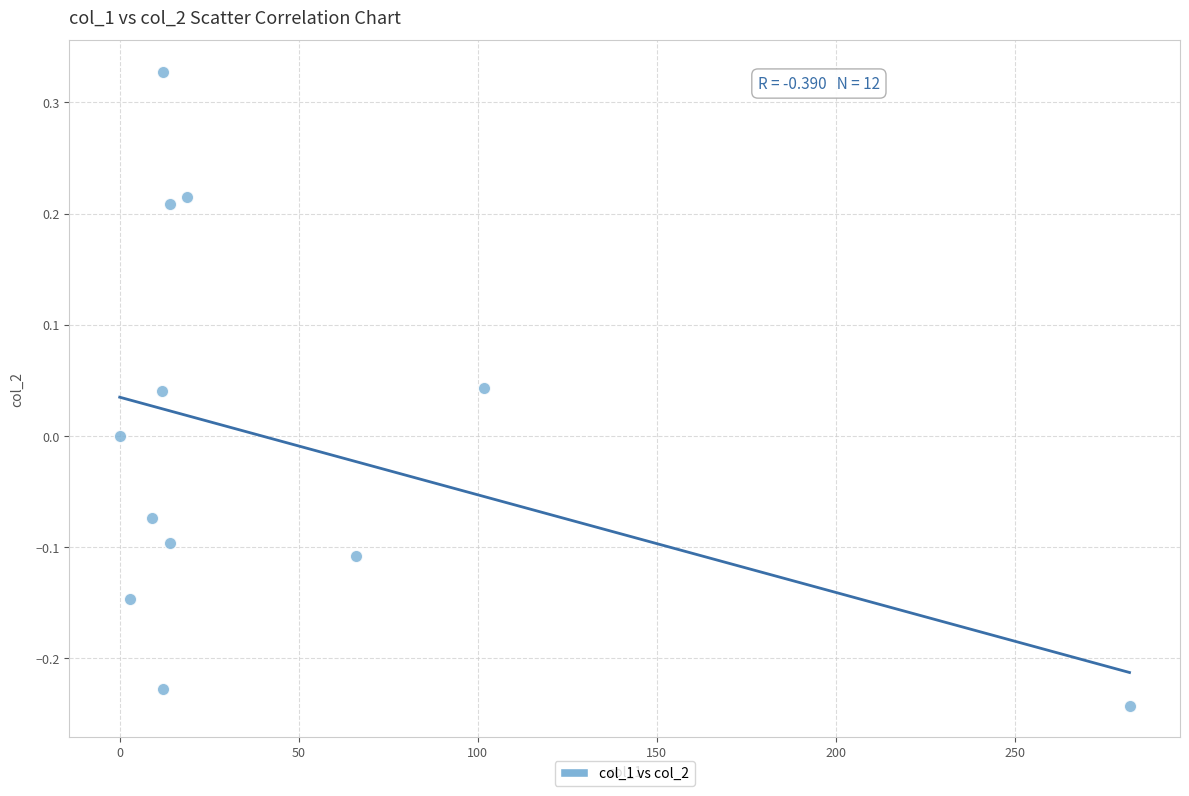

What is the range of X values (max minus min)?

282.1